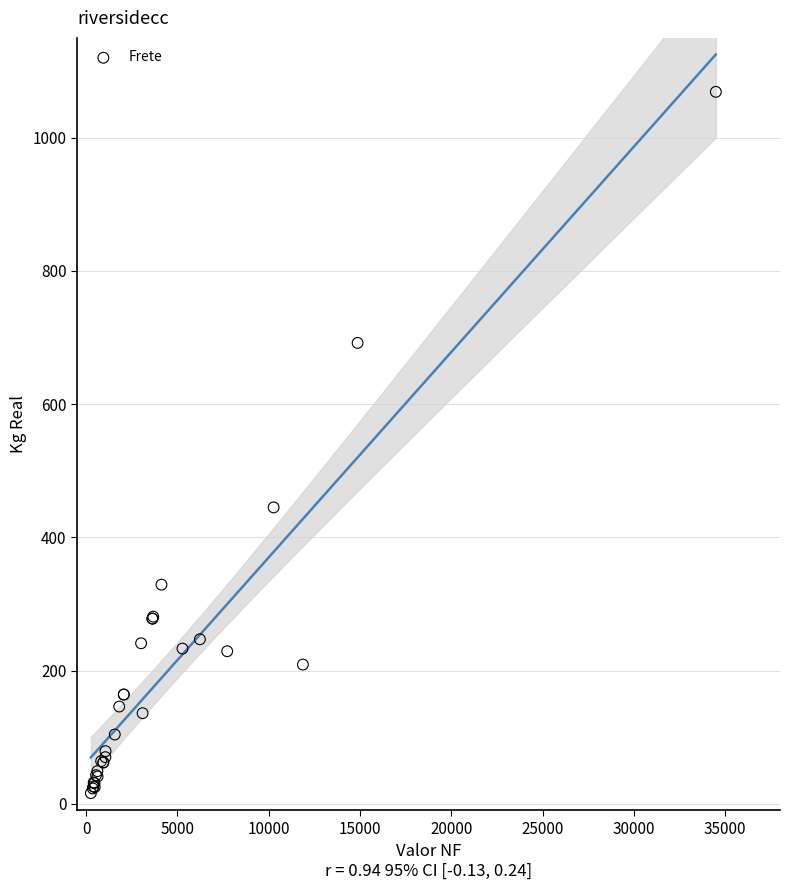

What Y value in the scatter plot is closest to 542?

445